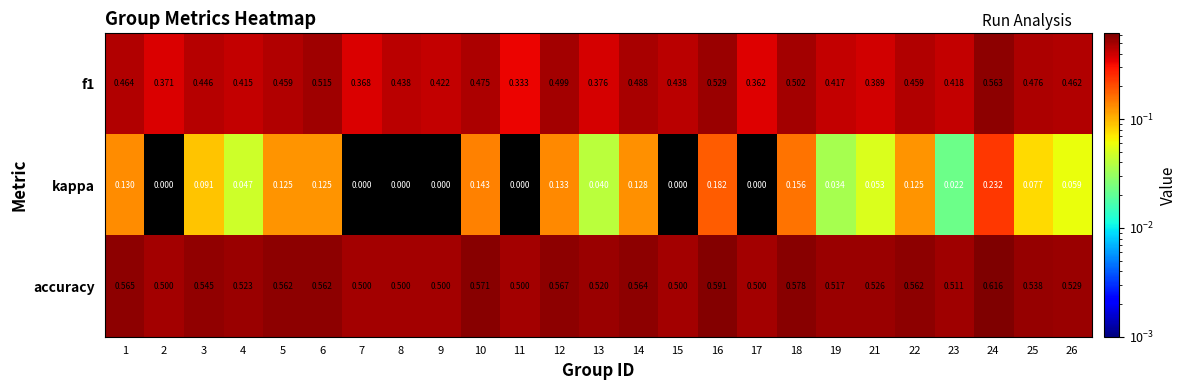

Which series has the largest range (max minus min)?

kappa